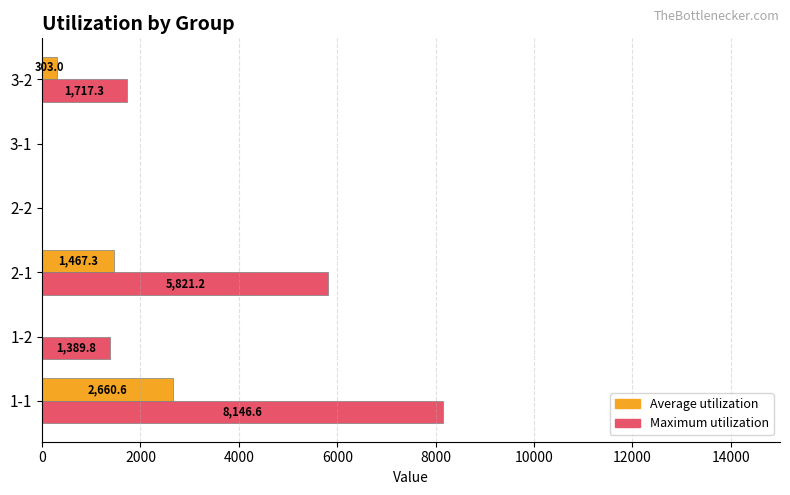

Is it true that Maximum utilization equals 4633.0 at 3-1?

False